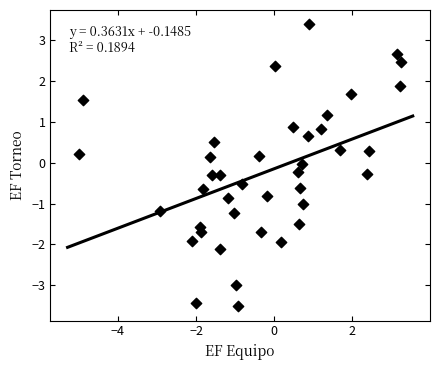

What is the range of X values (max minus min)?

8.2